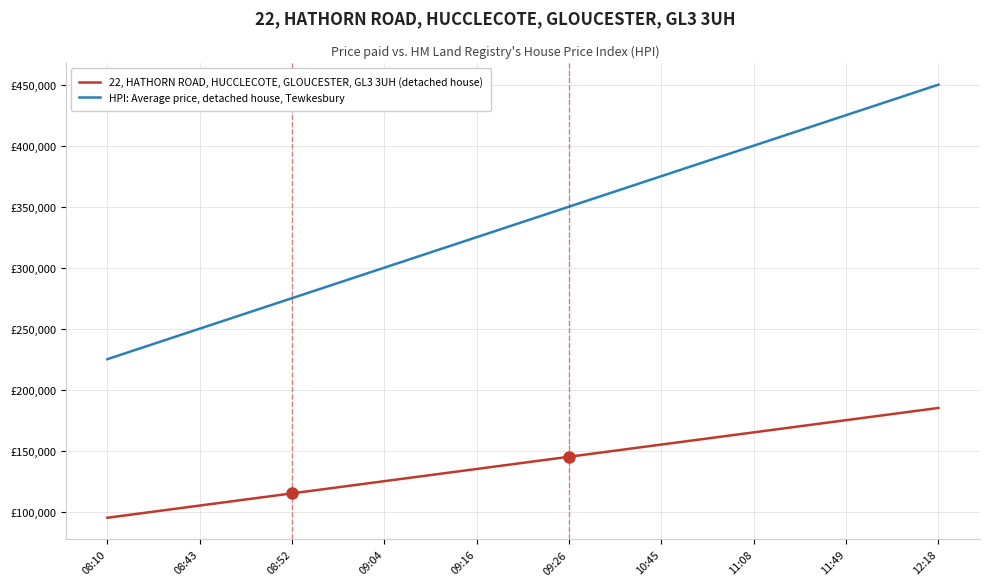

Which category has the highest value in the HPI: Average price, detached house, Tewkesbury series?

12:18